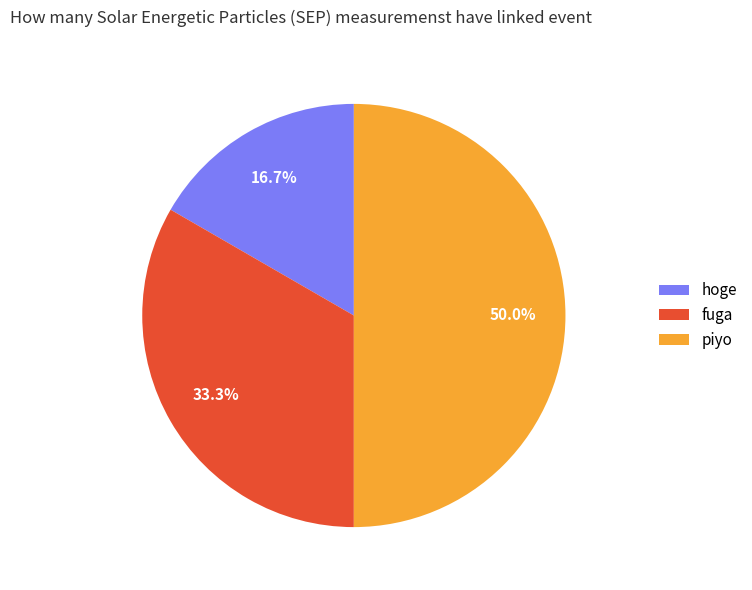

Between hoge and fuga, which is larger?

fuga